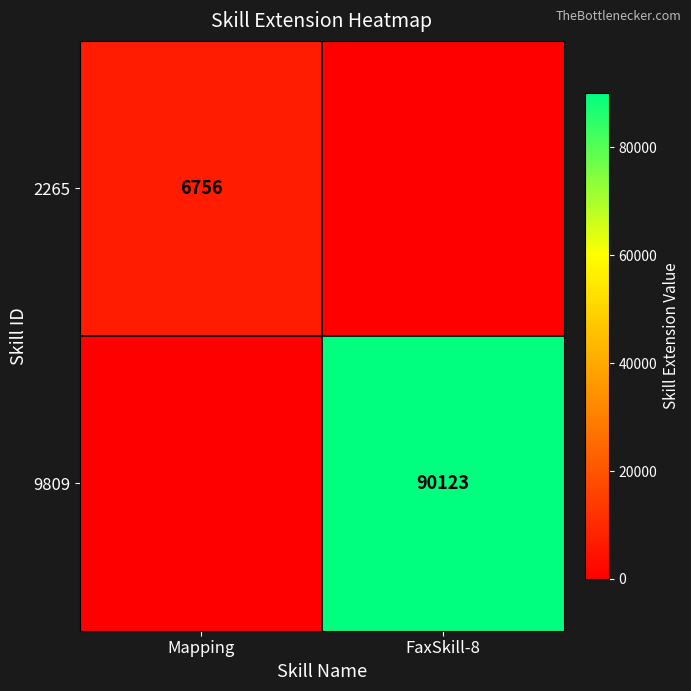

Between Mapping and FaxSkill-8, which is larger?

Mapping